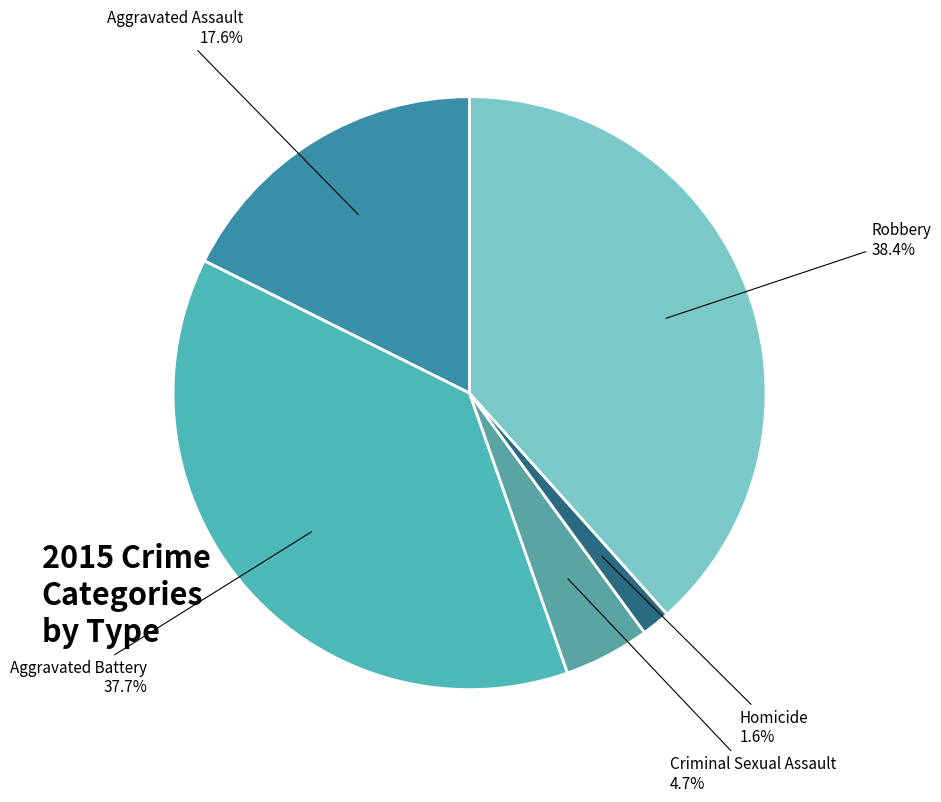

To the nearest percent, what is the difference between the largest and smallest slice percentages?

37%